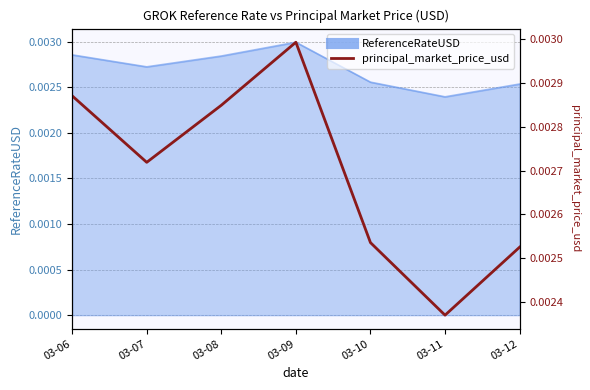

Rank the categories by value from highest to lowest.

03-09, 03-06, 03-08, 03-07, 03-10, 03-12, 03-11